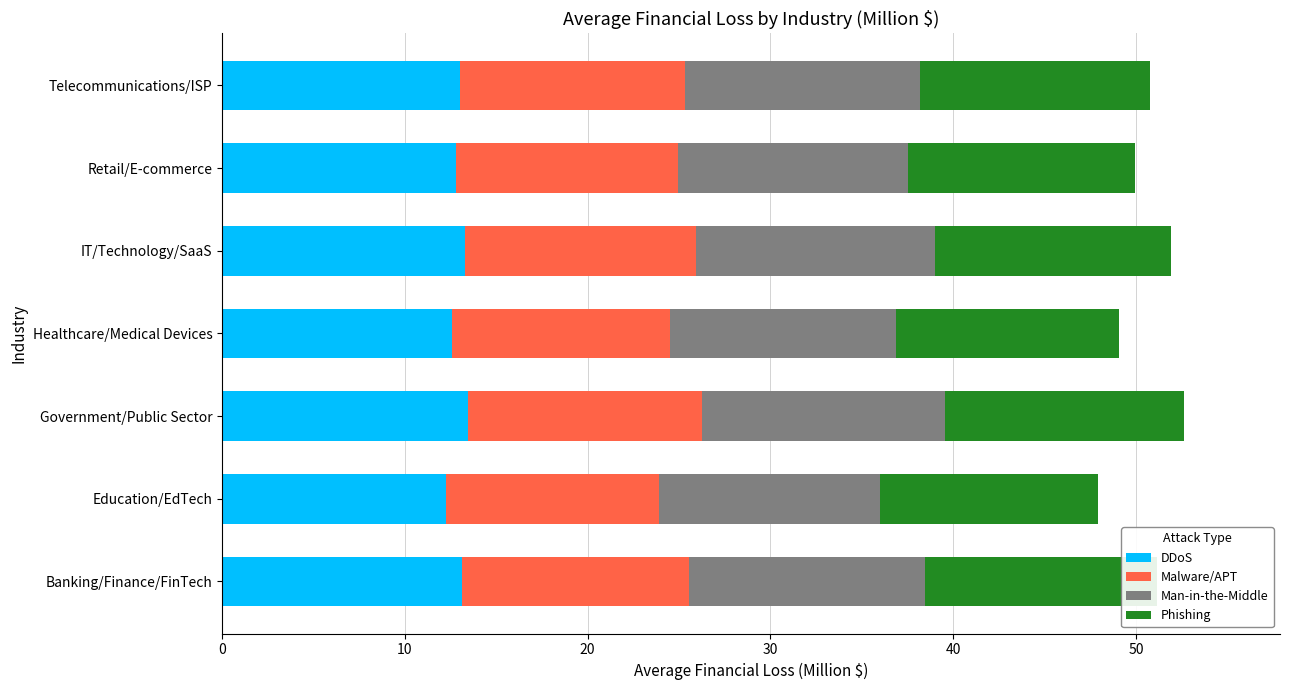

What is the highest value of the DDoS series?

13.5